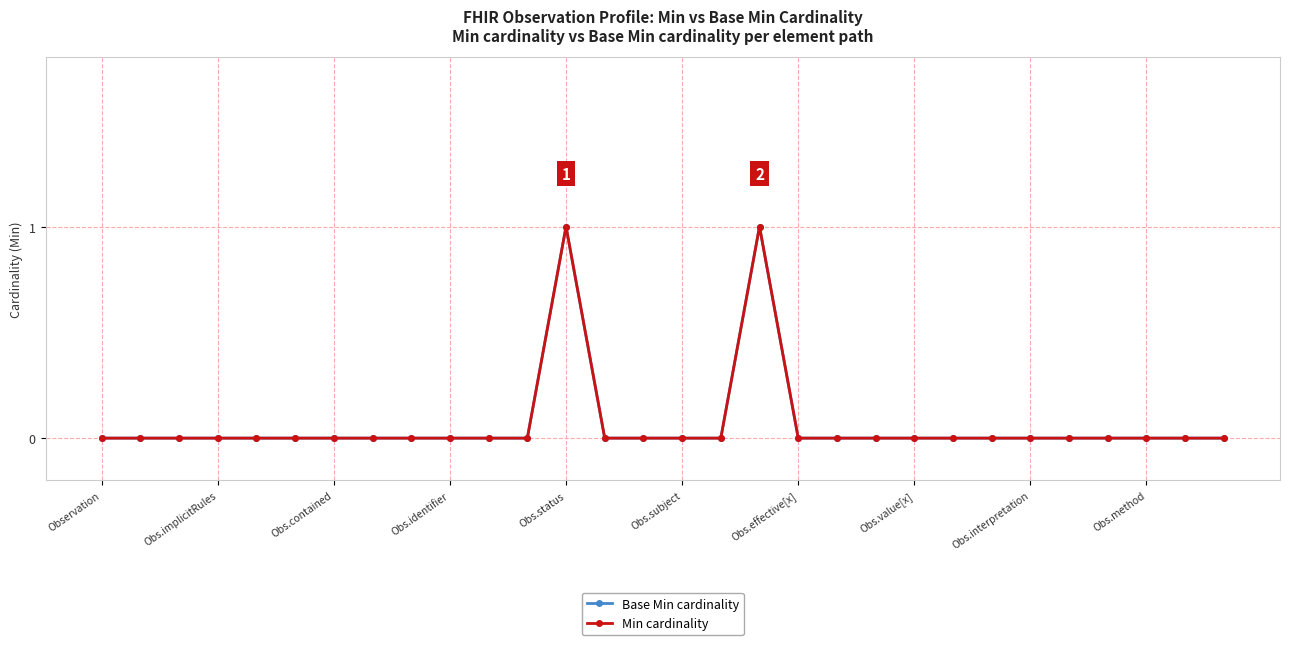

True or false: Base Min cardinality and Min cardinality cross at least once.

False